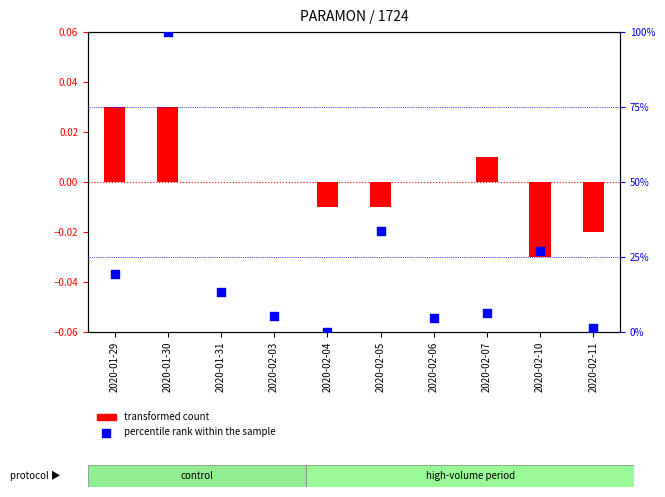

What is the total value across all series at 2020-02-06?

4.6